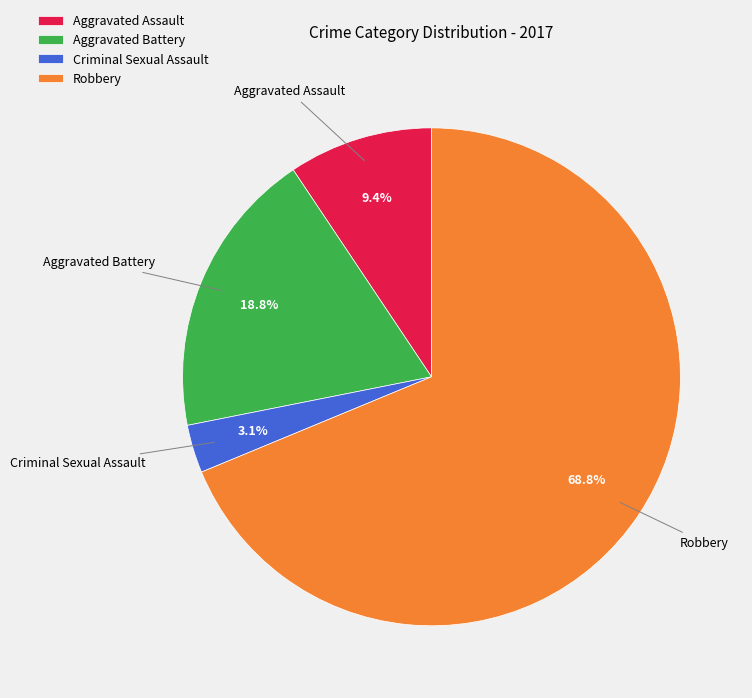

To the nearest percent, what is the difference between the Aggravated Battery and Criminal Sexual Assault slice percentages?

16%